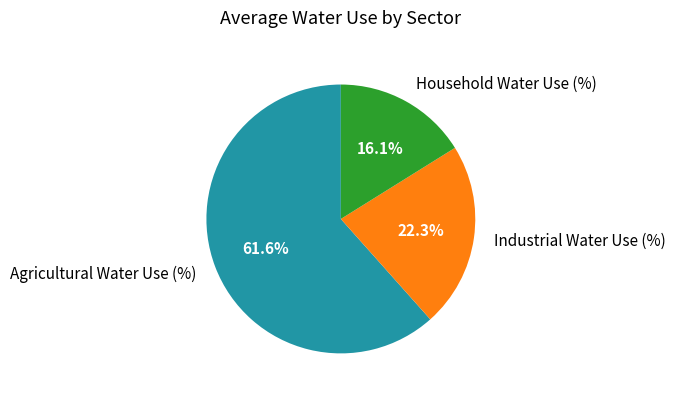

Rank the categories by value from lowest to highest.

Household Water Use (%), Industrial Water Use (%), Agricultural Water Use (%)